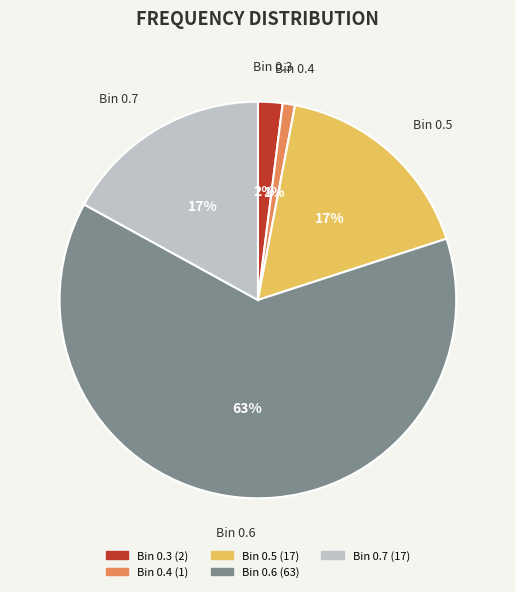

Count the number of slices in the pie.

5